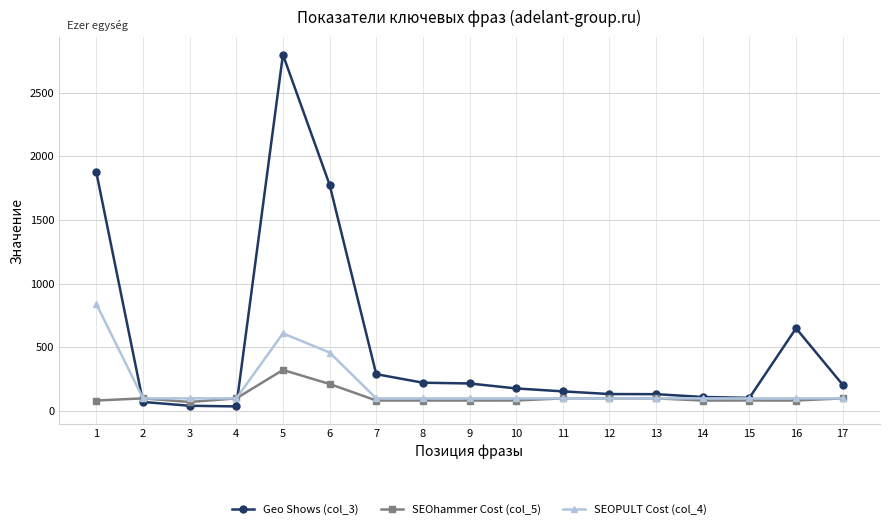

What is the sum of all Geo Shows (col_3) values?

9000.0